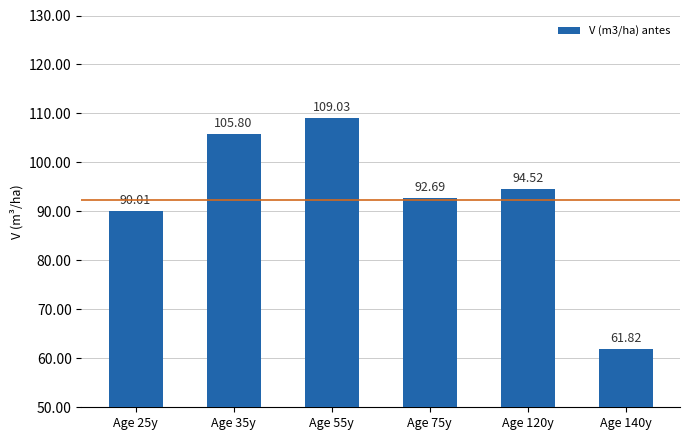

At which category does the chart reach its minimum across all series?

Age 140y